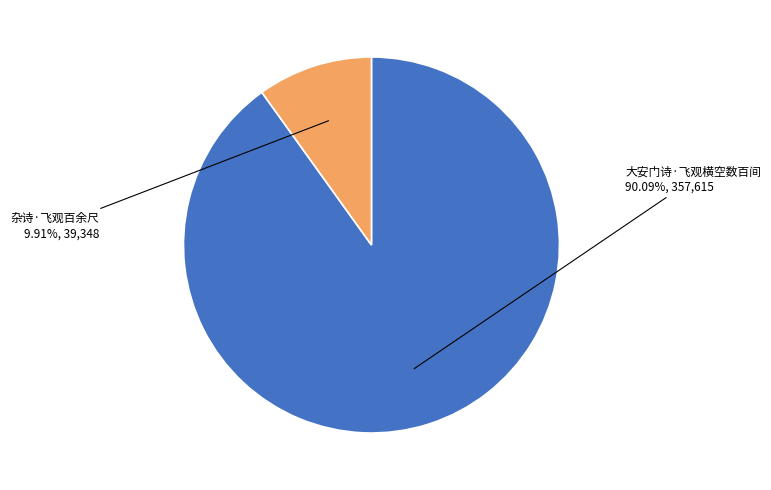

Is there a majority slice in this chart?

Yes